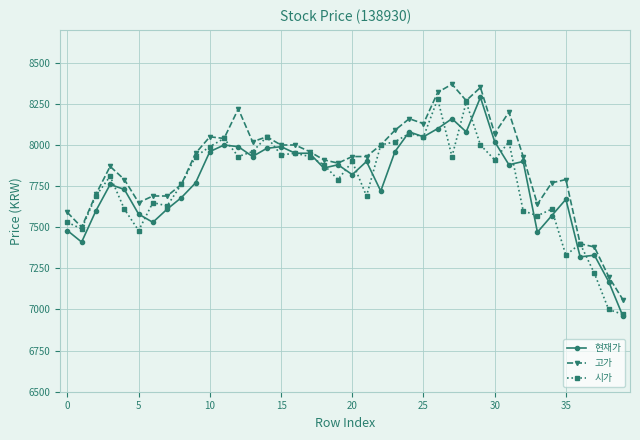

What is the value of the 시가 point at the 36th from the left?

7330